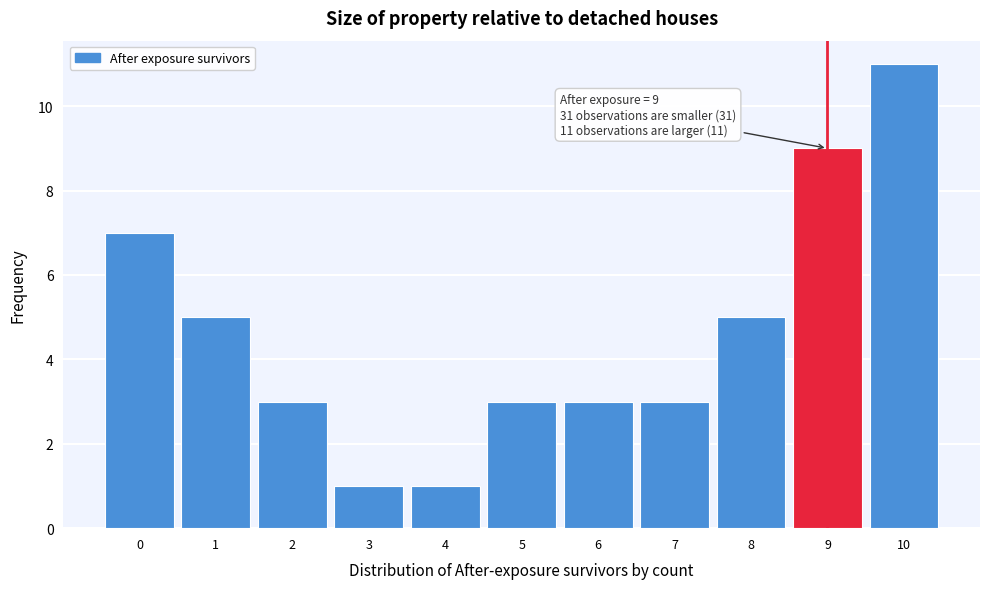

Over which range of the x-axis is the bar tallest?

9.5 to 10.5